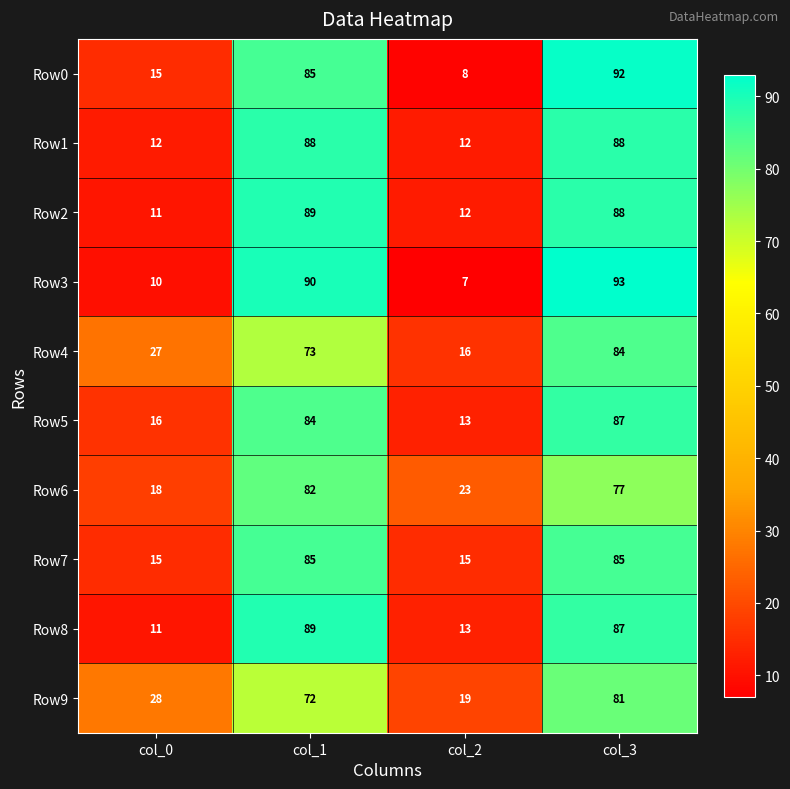

At which category does the chart reach its peak across all series?

col_3